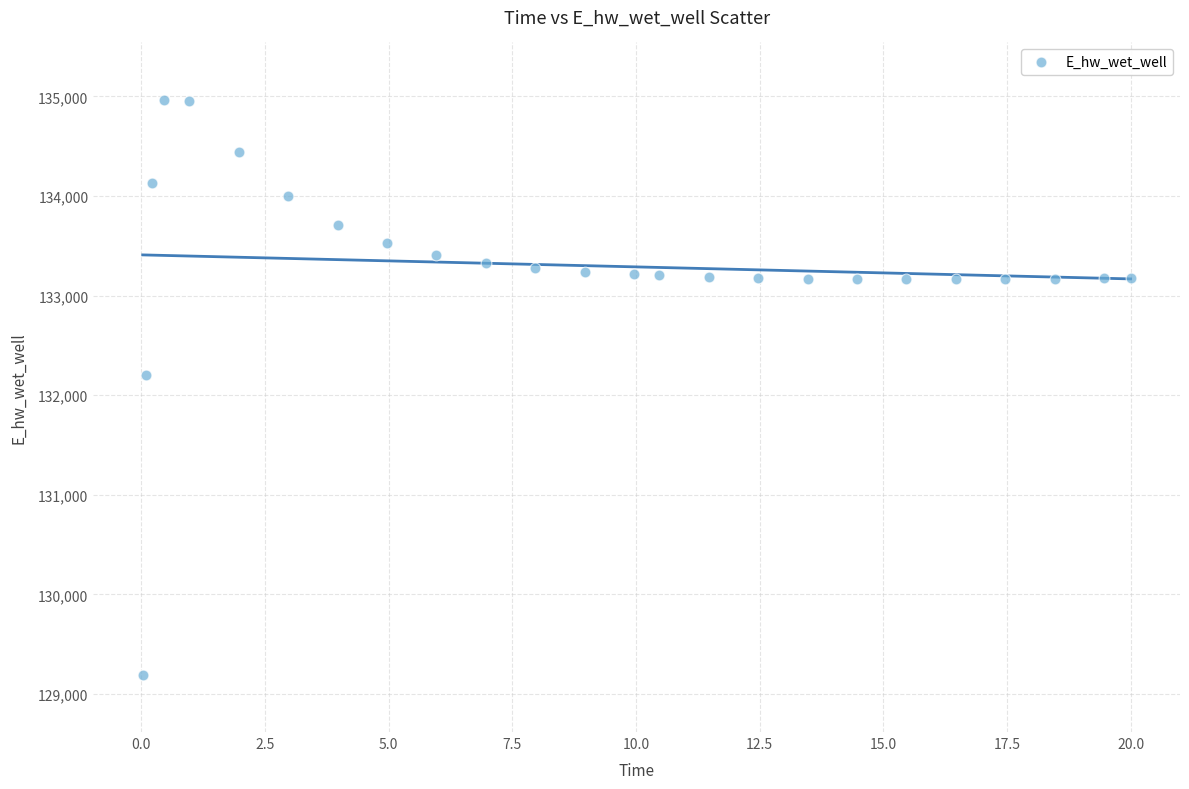

What is the range of Y values (max minus min)?

5769.6